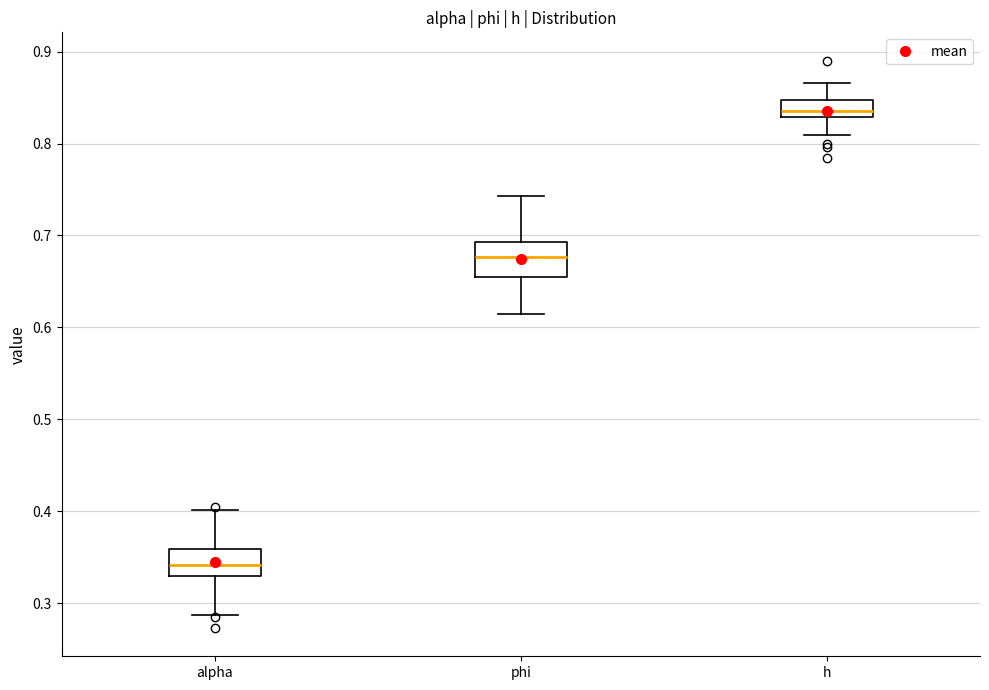

Which box's median line is the lowest?

alpha